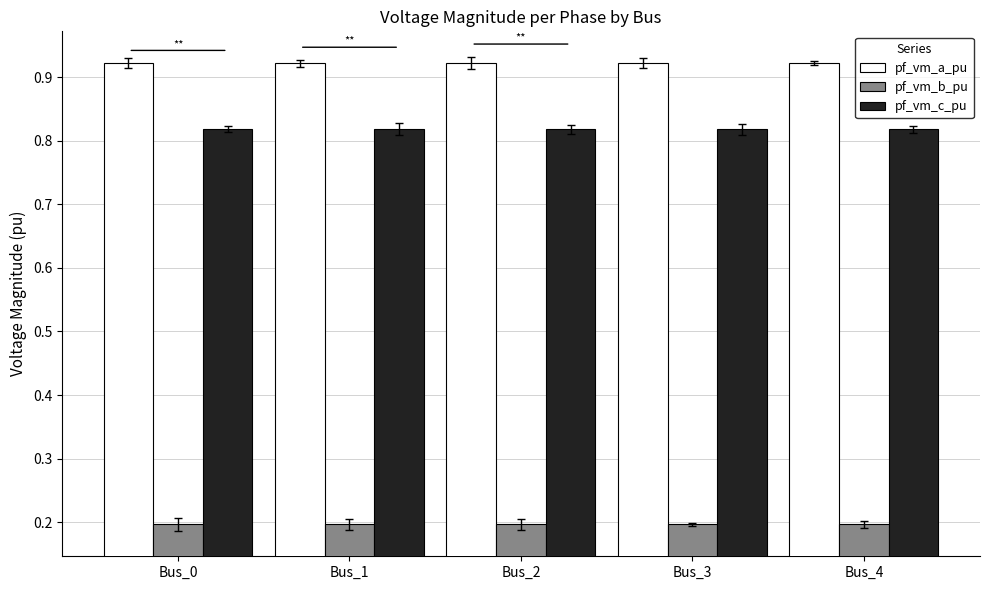

The value of pf_vm_c_pu at Bus_0 is 1.2. True or false?

False